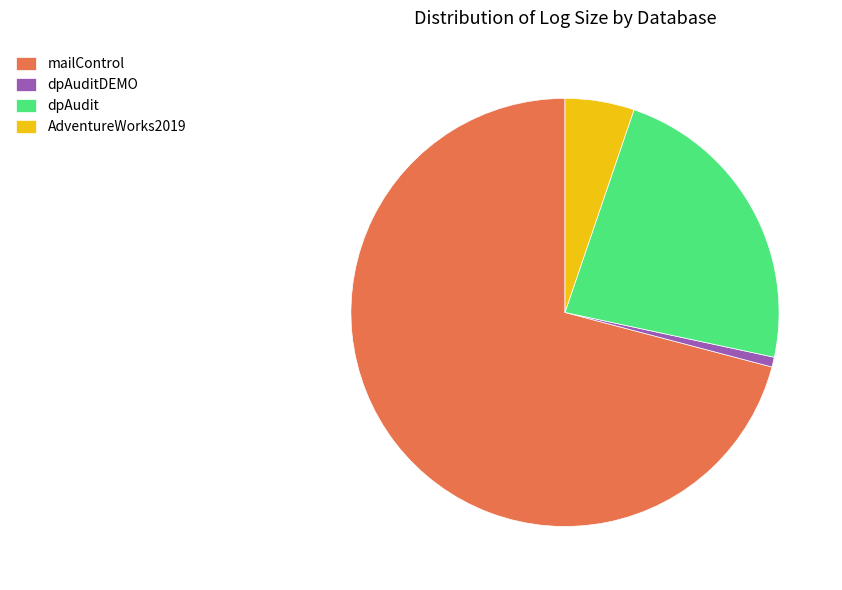

Which category has the biggest portion of the pie?

mailControl